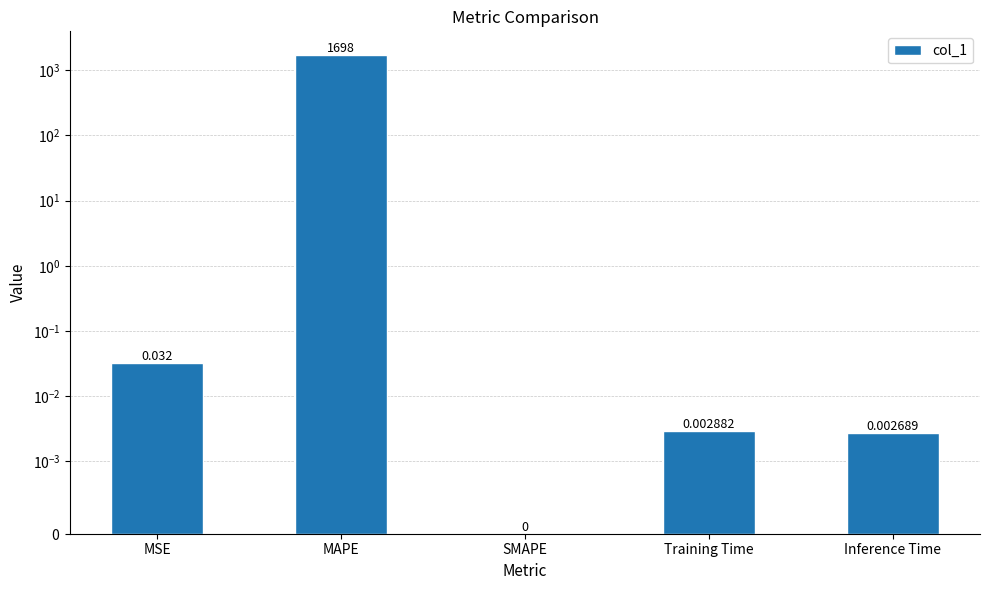

Rank the categories by value from highest to lowest.

MAPE, MSE, Training Time, Inference Time, SMAPE